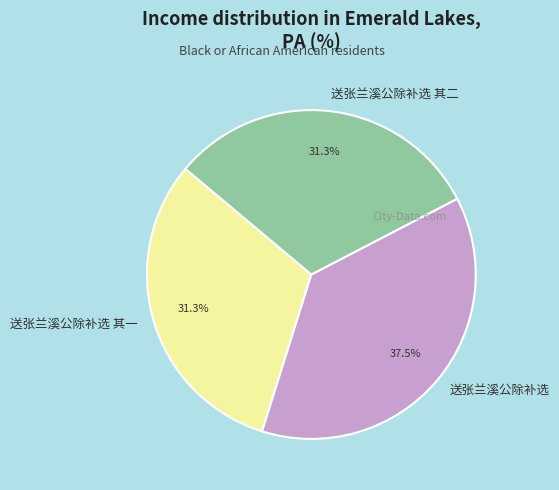

True or false: 送张兰溪公除补选 其二 accounts for 26% of the total.

False